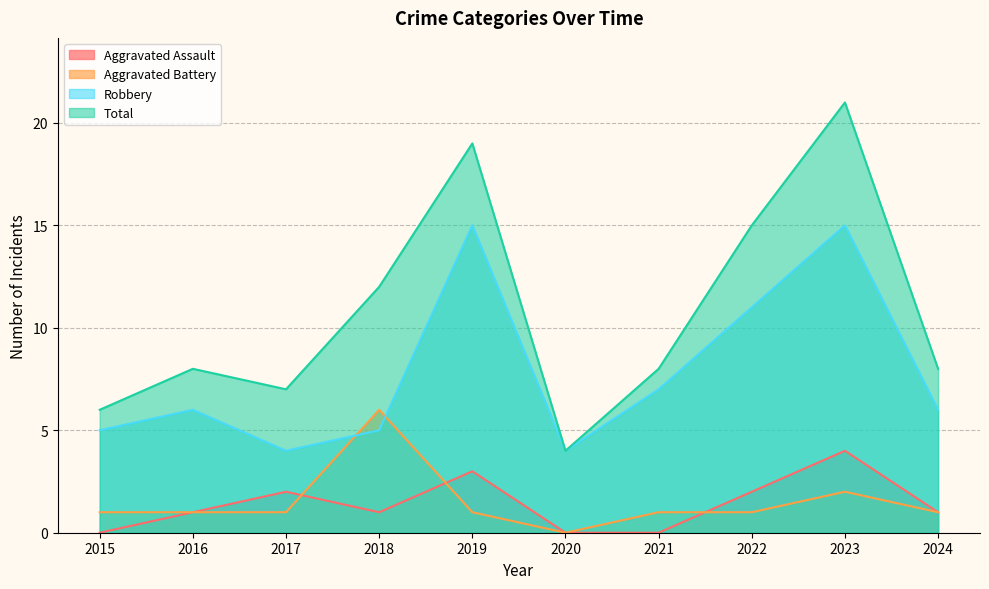

How many lines are shown in the chart?

4